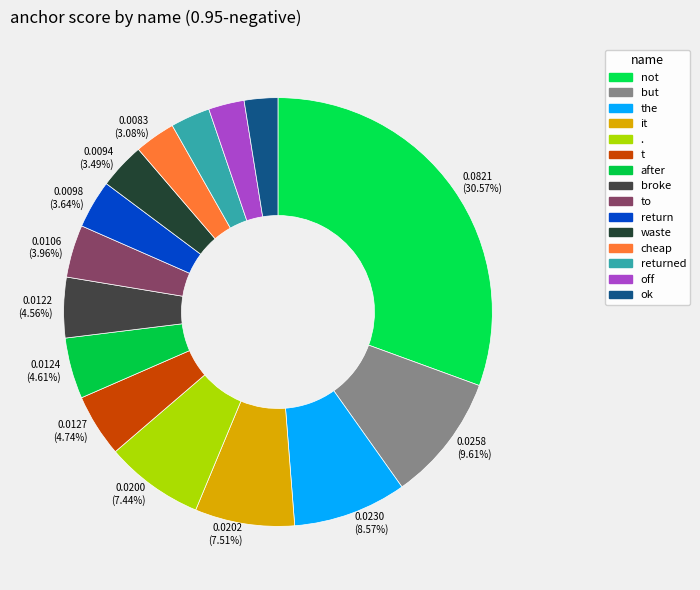

True or false: broke accounts for 11% of the total.

False